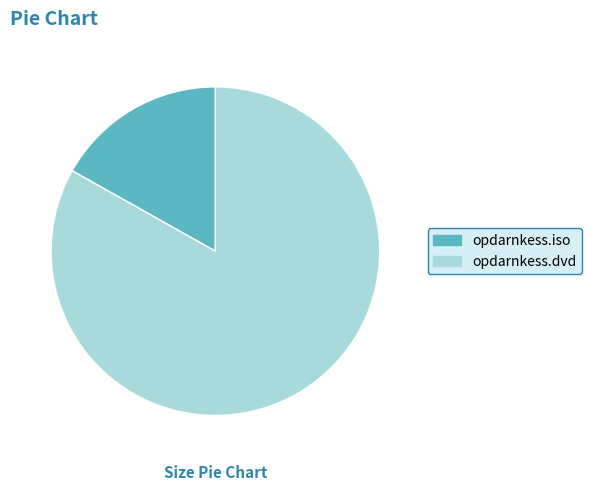

Which slice is the smallest?

opdarnkess.iso